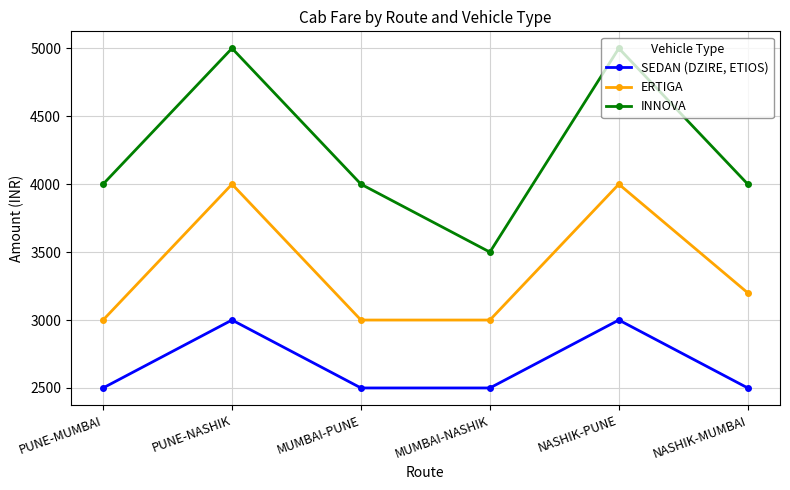

Count the number of categories in the chart.

6